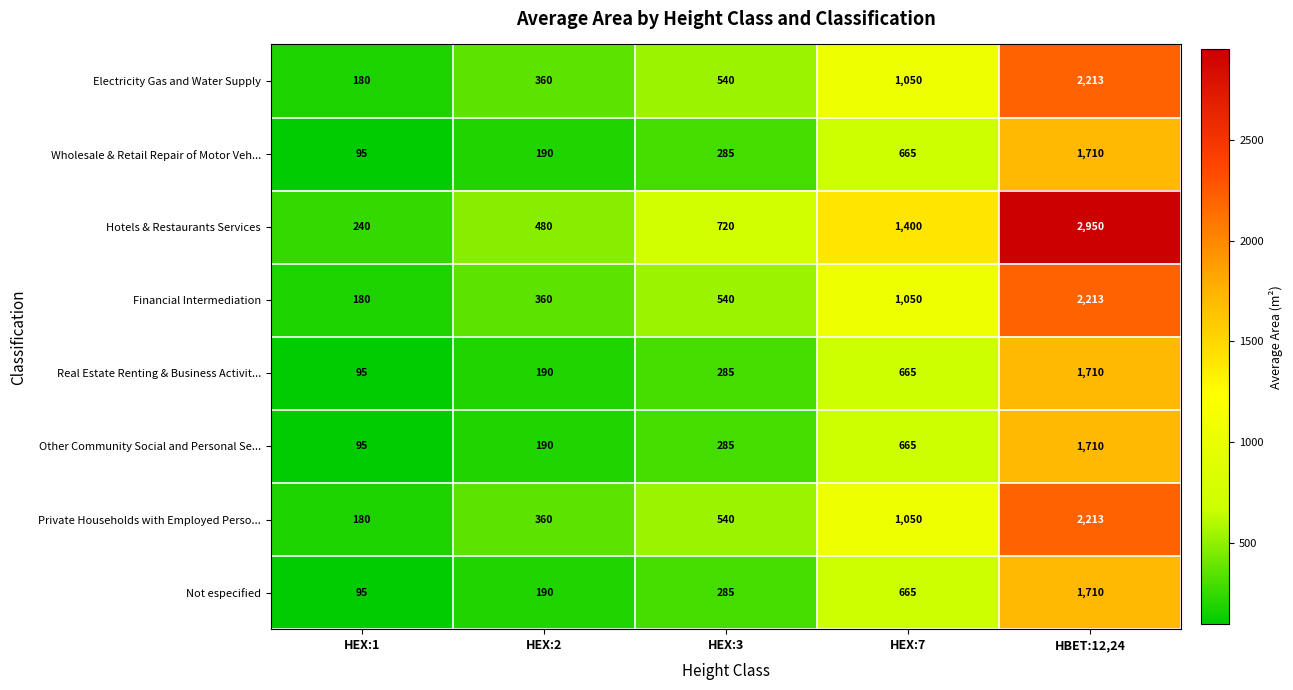

Where is Not especified nearest to the value 902?

HEX:7